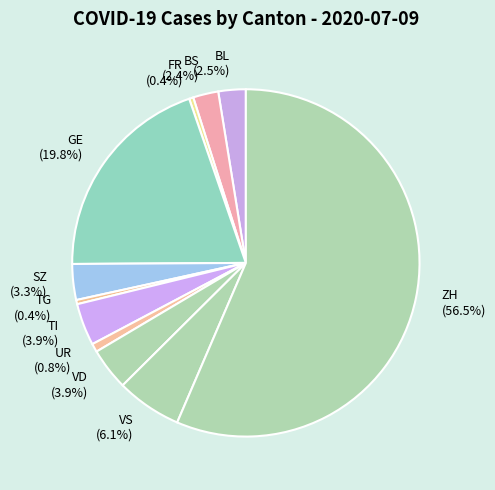

Which has a higher value, UR or TI?

TI